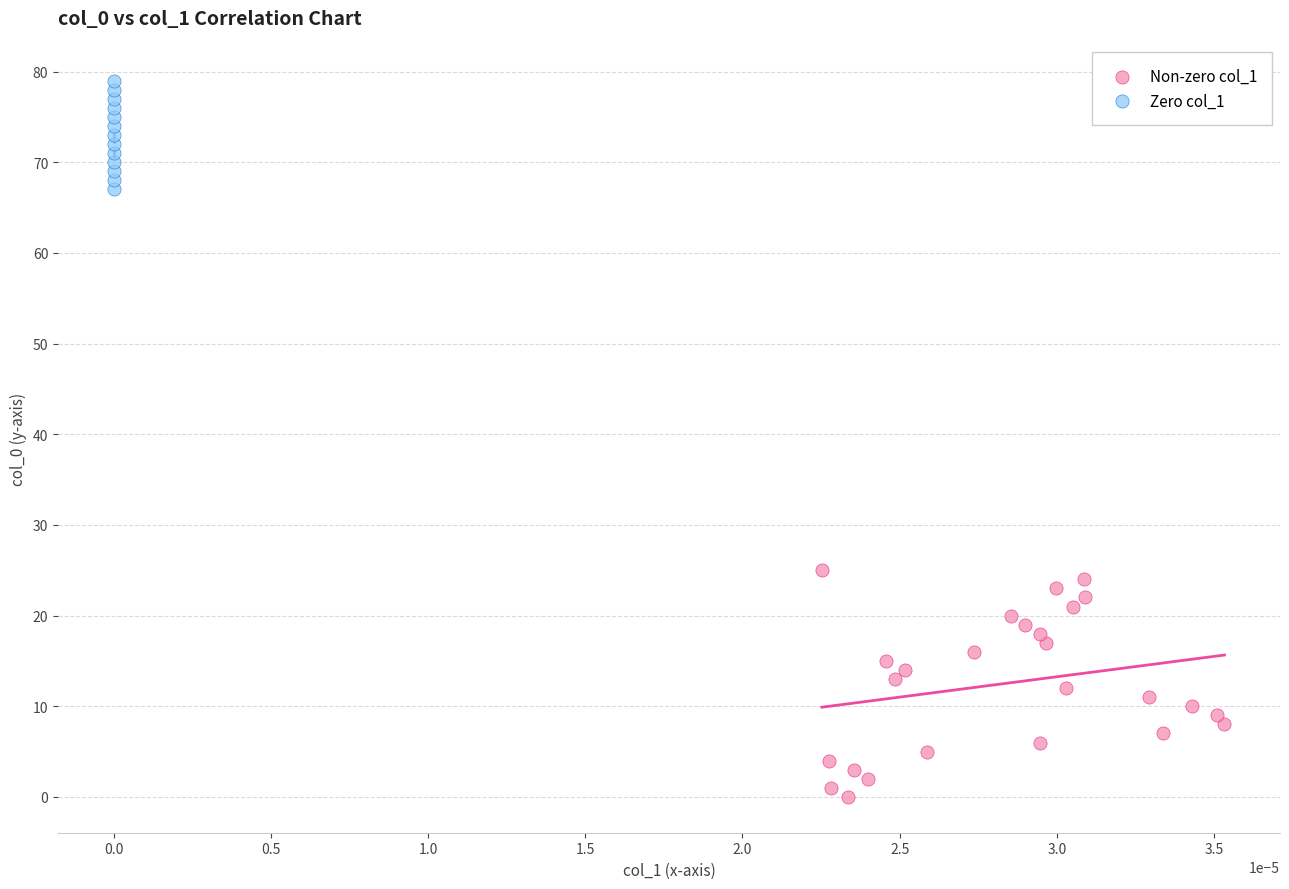

Which series has the largest Y range (max minus min)?

Non-zero col_1